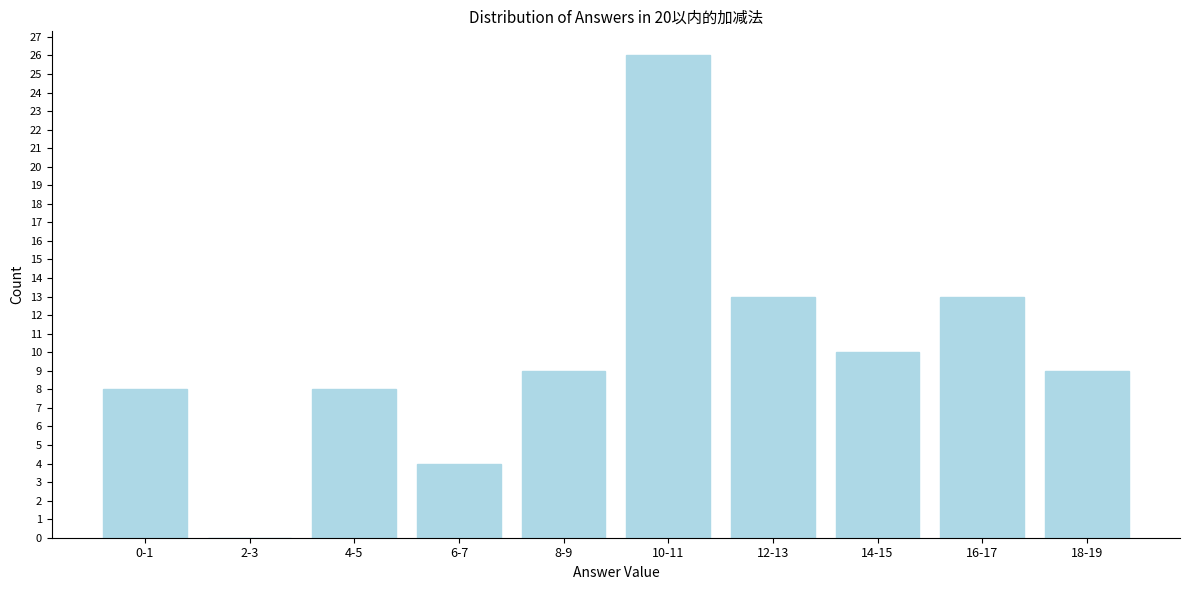

What is the sum of all values?

100